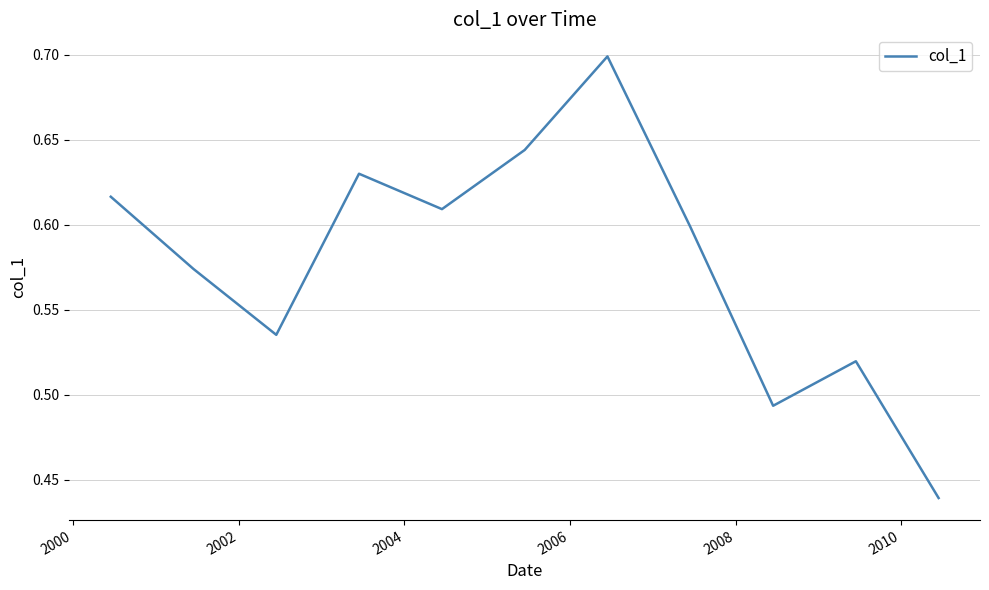

Does the chart have visible grid lines?

Yes